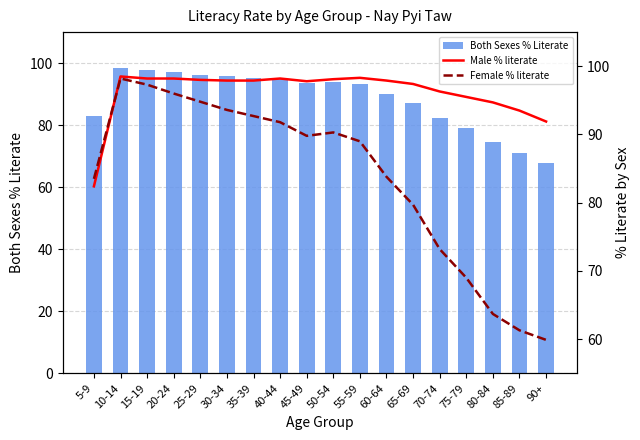

Where is Female % literate nearest to the value 79?

65-69